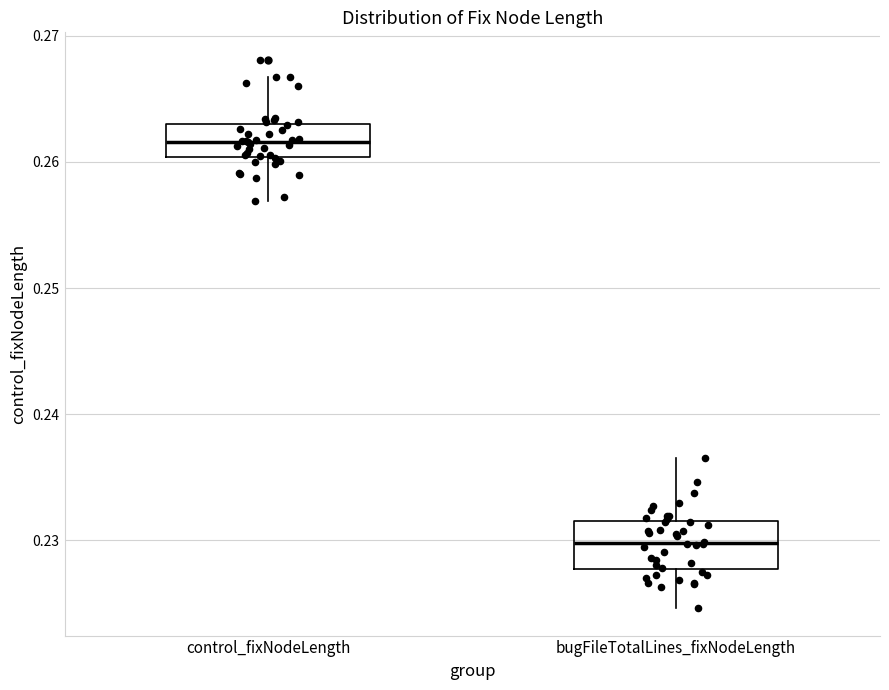

Reading left to right, transcribe this box plot: for each box, give where its median line is, the range the box spans, and where its two whiskers end, as read against the y-axis. The values are not printed on the chart, so give them approximately, as read against the axis.

control_fixNodeLength: median 0.262, box 0.260 to 0.263, whiskers 0.257 to 0.267
bugFileTotalLines_fixNodeLength: median 0.230, box 0.228 to 0.231, whiskers 0.225 to 0.237